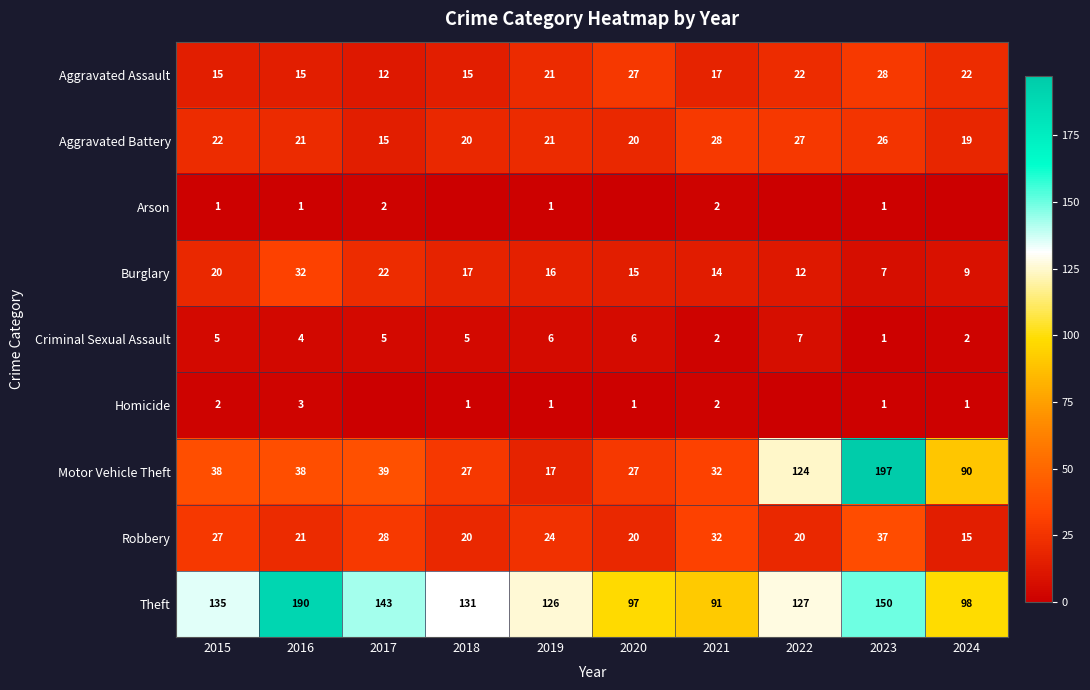

What is the difference between the highest and lowest values at 2020?

97